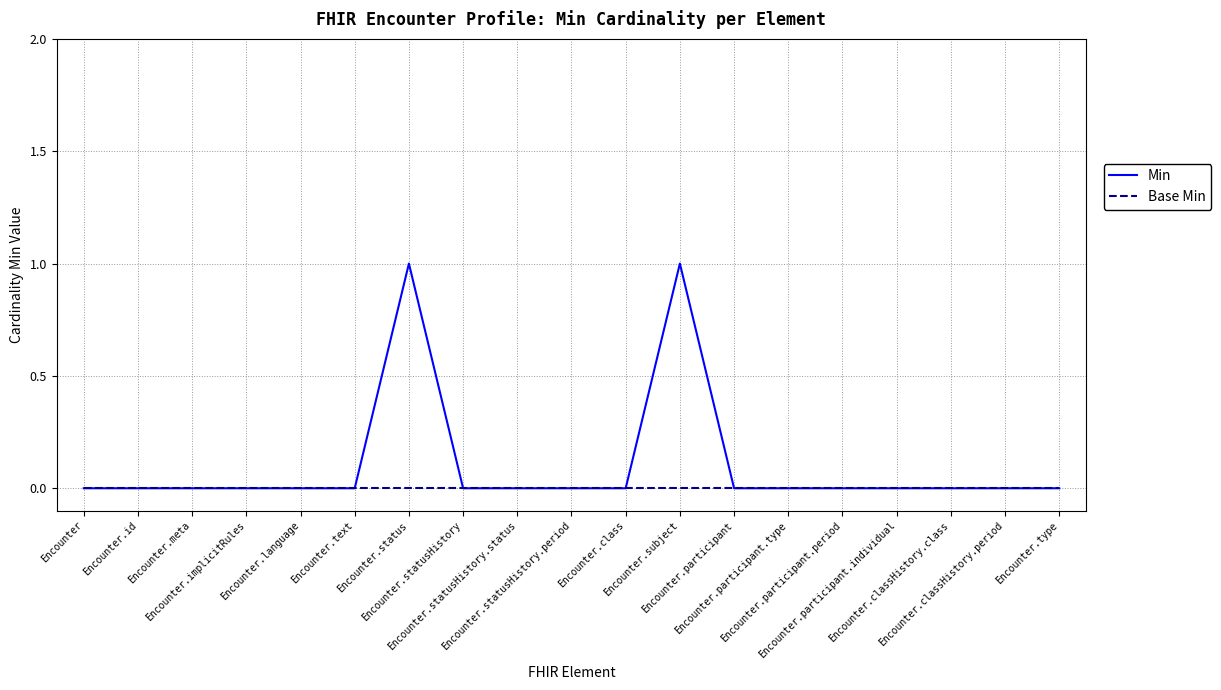

True or false: Min has a value of -1 at Encounter.implicitRules.

False